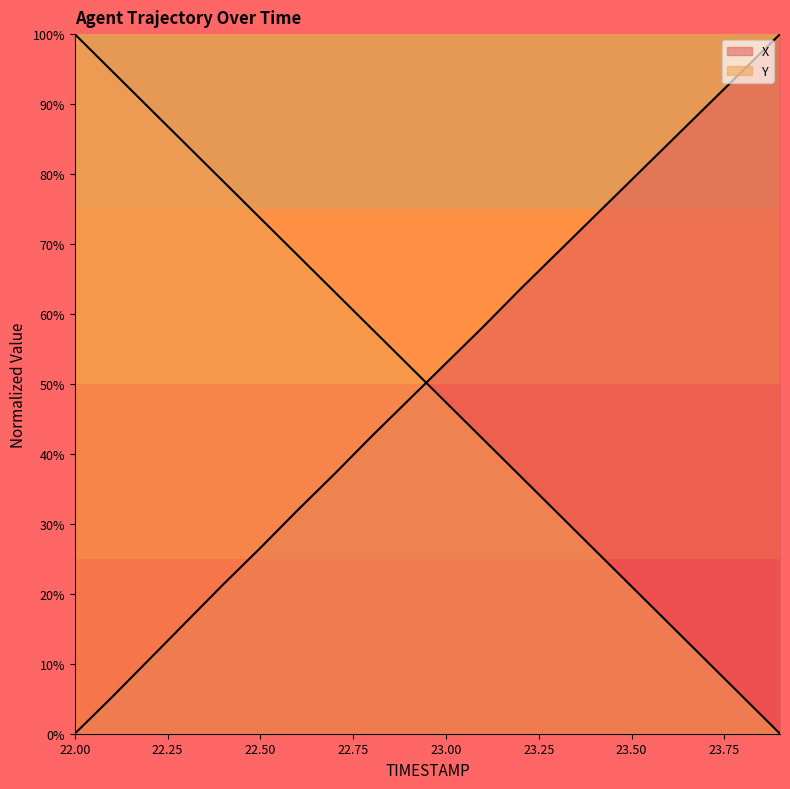

Reading left to right, list all the values displayed in this chart.

X: 0.0	5.2	10.6	16.0	21.3	26.6	31.9	37.1	42.5	47.7	52.9	58.2	63.5	68.7	73.9	79.2	84.4	89.6	94.8	100.0
Y: 100.0	94.7	89.5	84.2	78.9	73.7	68.4	63.2	57.9	52.6	47.4	42.1	36.8	31.6	26.3	21.1	15.8	10.5	5.3	0.0